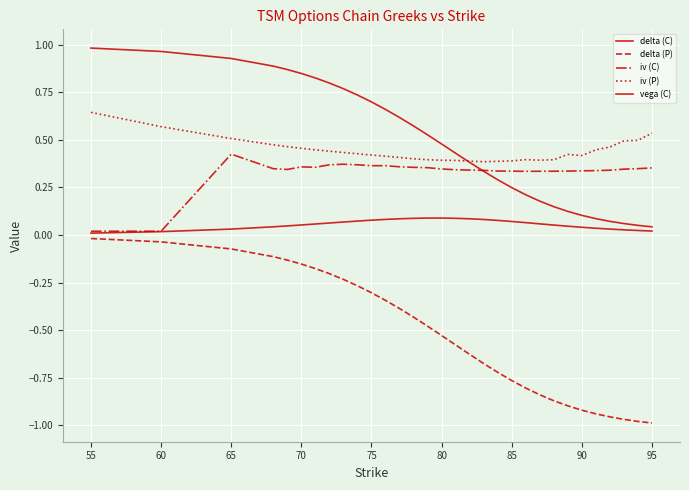

Is this an area chart (filled region under the line)?

No